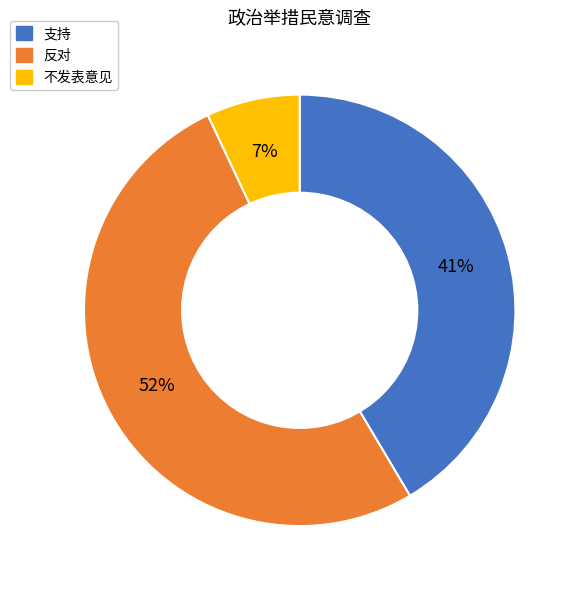

Does any single category account for the majority?

Yes